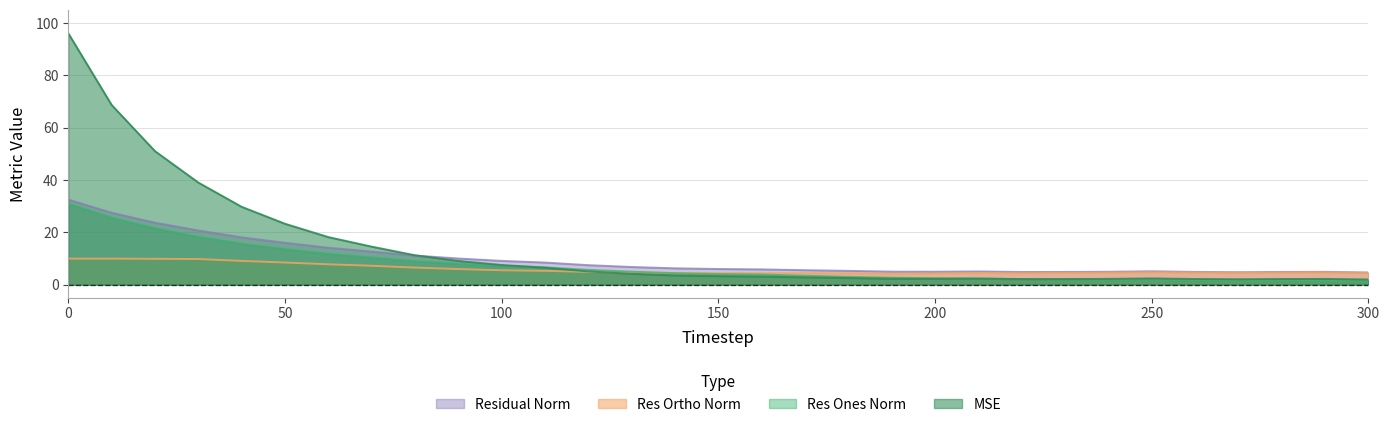

What is the average value of the res_ortho_norm series?

5.8